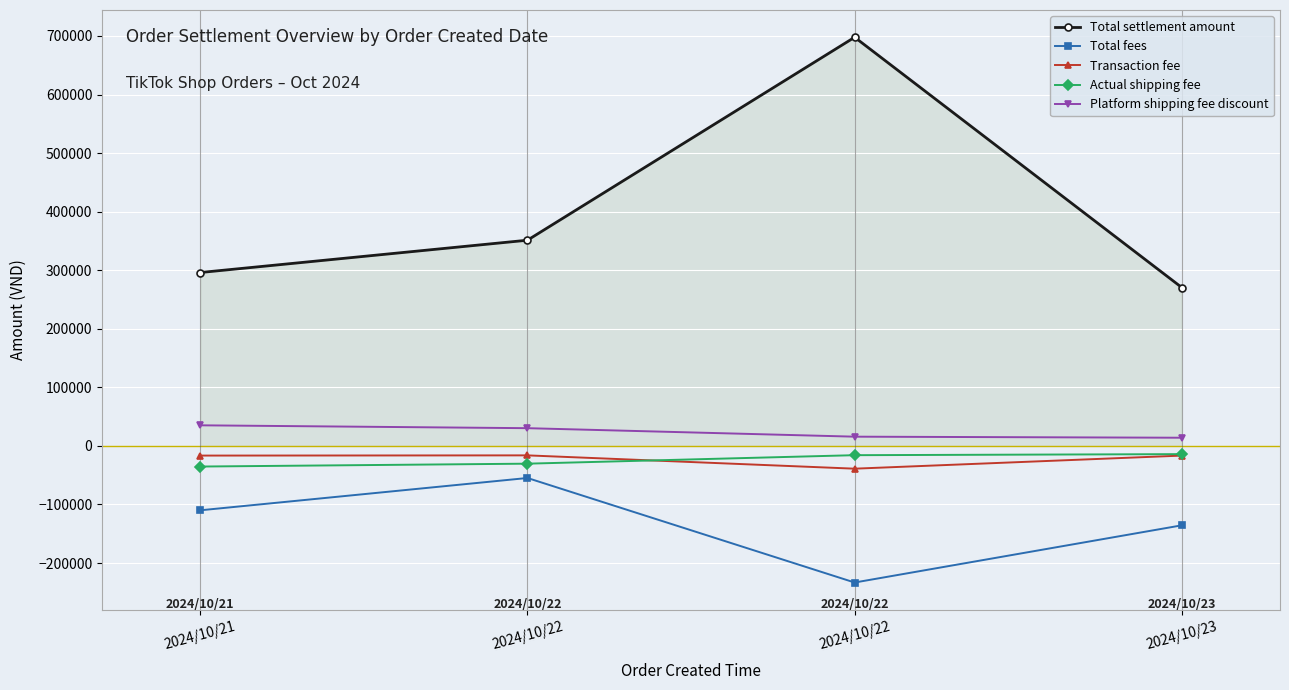

How many distinct data groups are displayed?

5